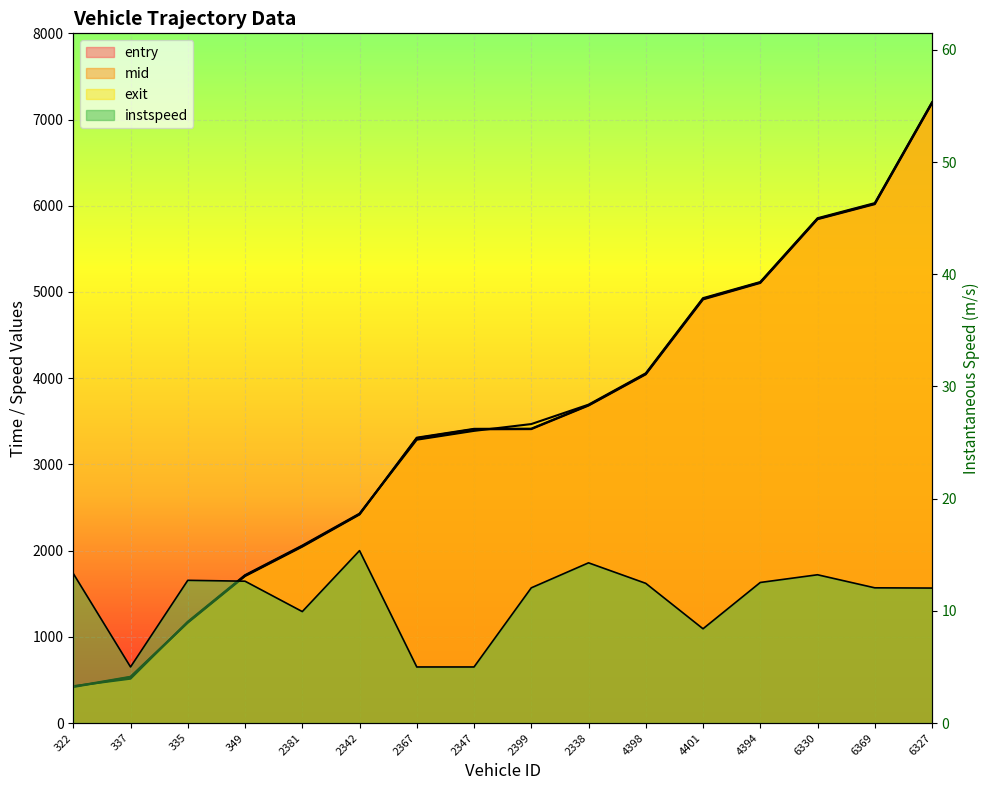

Reading right to left, what are all the values shown in this chart?

entry: 6327=7189.1	6369=6018.6	6330=5844.1	4394=5104.9	4401=4913.8	4398=4045.1	2338=3682.7	2399=3409.5	2347=3407.5	2367=3304.7	2342=2419.4	2381=2046.1	349=1704.7	335=1164.6	337=532.6	322=418.1
mid: 6327=7194.3	6369=6024.1	6330=5849.1	4394=5110.1	4401=4921.0	4398=4050.1	2338=3687.3	2399=3414.5	2347=3412.6	2367=3310.3	2342=2423.4	2381=2052.4	349=1709.6	335=1169.4	337=537.3	322=423.3
exit: 6327=7200.9	6369=6030.8	6330=5855.7	4394=5115.7	4401=4928.6	4398=4057.0	2338=3693.1	2399=3468.0	2347=3388.9	2367=3286.3	2342=2429.3	2381=2058.8	349=1715.8	335=1175.8	337=514.1	322=428.3
instspeed: 6327=12.0	6369=12.1	6330=13.2	4394=12.5	4401=8.4	4398=12.5	2338=14.3	2399=12.1	2347=5.0	2367=5.0	2342=15.4	2381=9.9	349=12.6	335=12.7	337=5.0	322=13.3